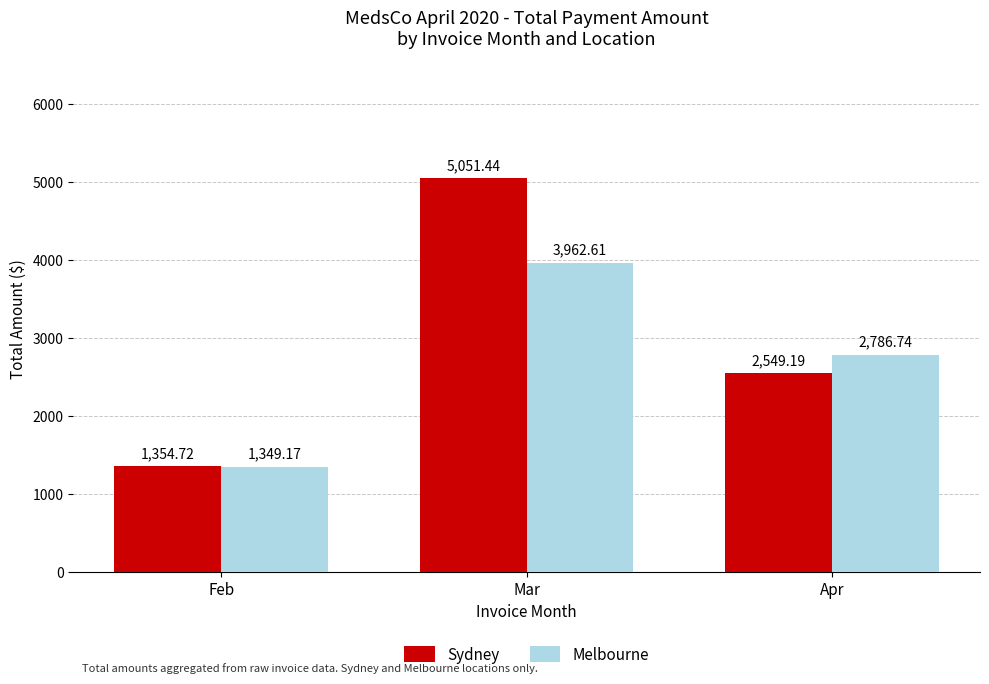

At which category is the sum across all series the highest?

Mar